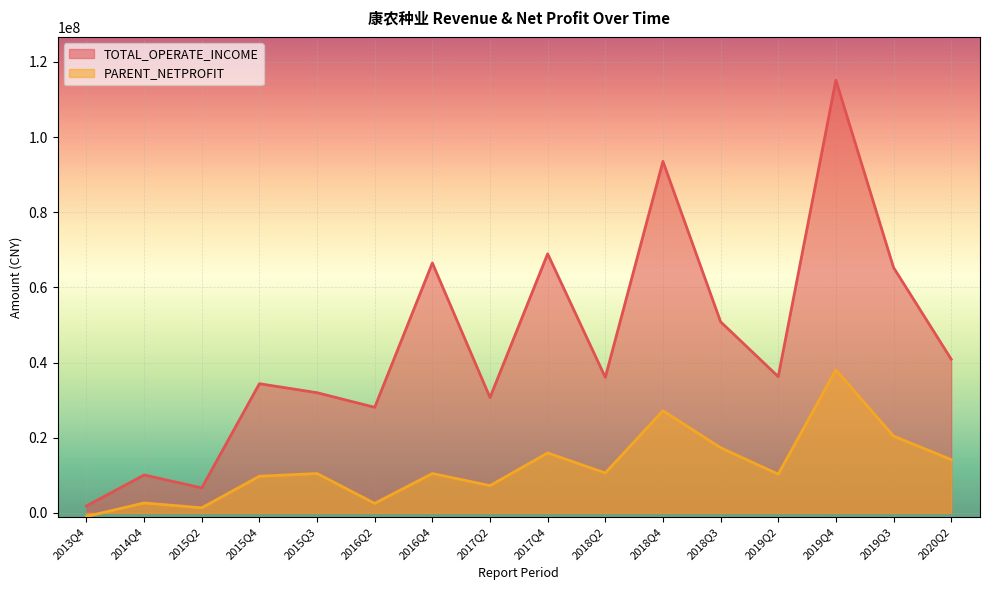

True or false: PARENT_NETPROFIT and TOTAL_OPERATE_INCOME cross at least once.

False